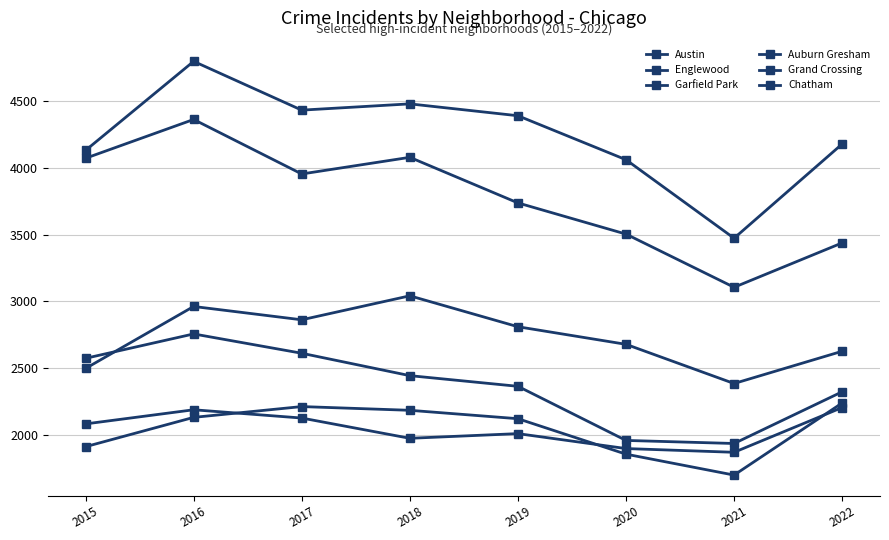

Which series has the widest spread of values?

Austin